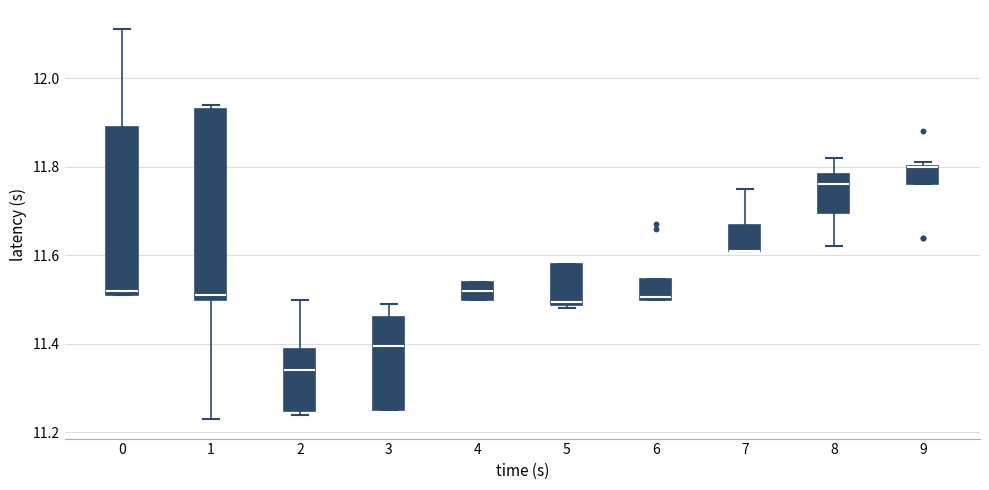

Reading left to right, read every box against the y-axis: the position of its median line, the range the box covers, and the ends of its whiskers. The values are not printed on the chart, so give them approximately, as read against the axis.

0: median 11.52 (just above the box's lower edge), box 11.52 to 11.90, whiskers 11.52 to 12.12
1: median 11.52, box 11.50 to 11.94, whiskers 11.24 to 11.94 (just above the box's upper edge)
2: median 11.34, box 11.24 to 11.38, whiskers 11.24 (just below the box's lower edge) to 11.50
3: median 11.40, box 11.26 to 11.46, whiskers 11.26 to 11.50
4: median 11.52, box 11.50 to 11.54, whiskers 11.50 to 11.54
5: median 11.50, box 11.48 to 11.58, whiskers 11.48 (just below the box's lower edge) to 11.58
6: median 11.50, box 11.50 to 11.54, whiskers 11.50 to 11.54
7: median 11.62 (drawn on the box's lower edge), box 11.62 to 11.66, whiskers 11.62 to 11.76
8: median 11.76, box 11.70 to 11.78, whiskers 11.62 to 11.82
9: median 11.80 (drawn on the box's upper edge), box 11.76 to 11.80, whiskers 11.76 to 11.82